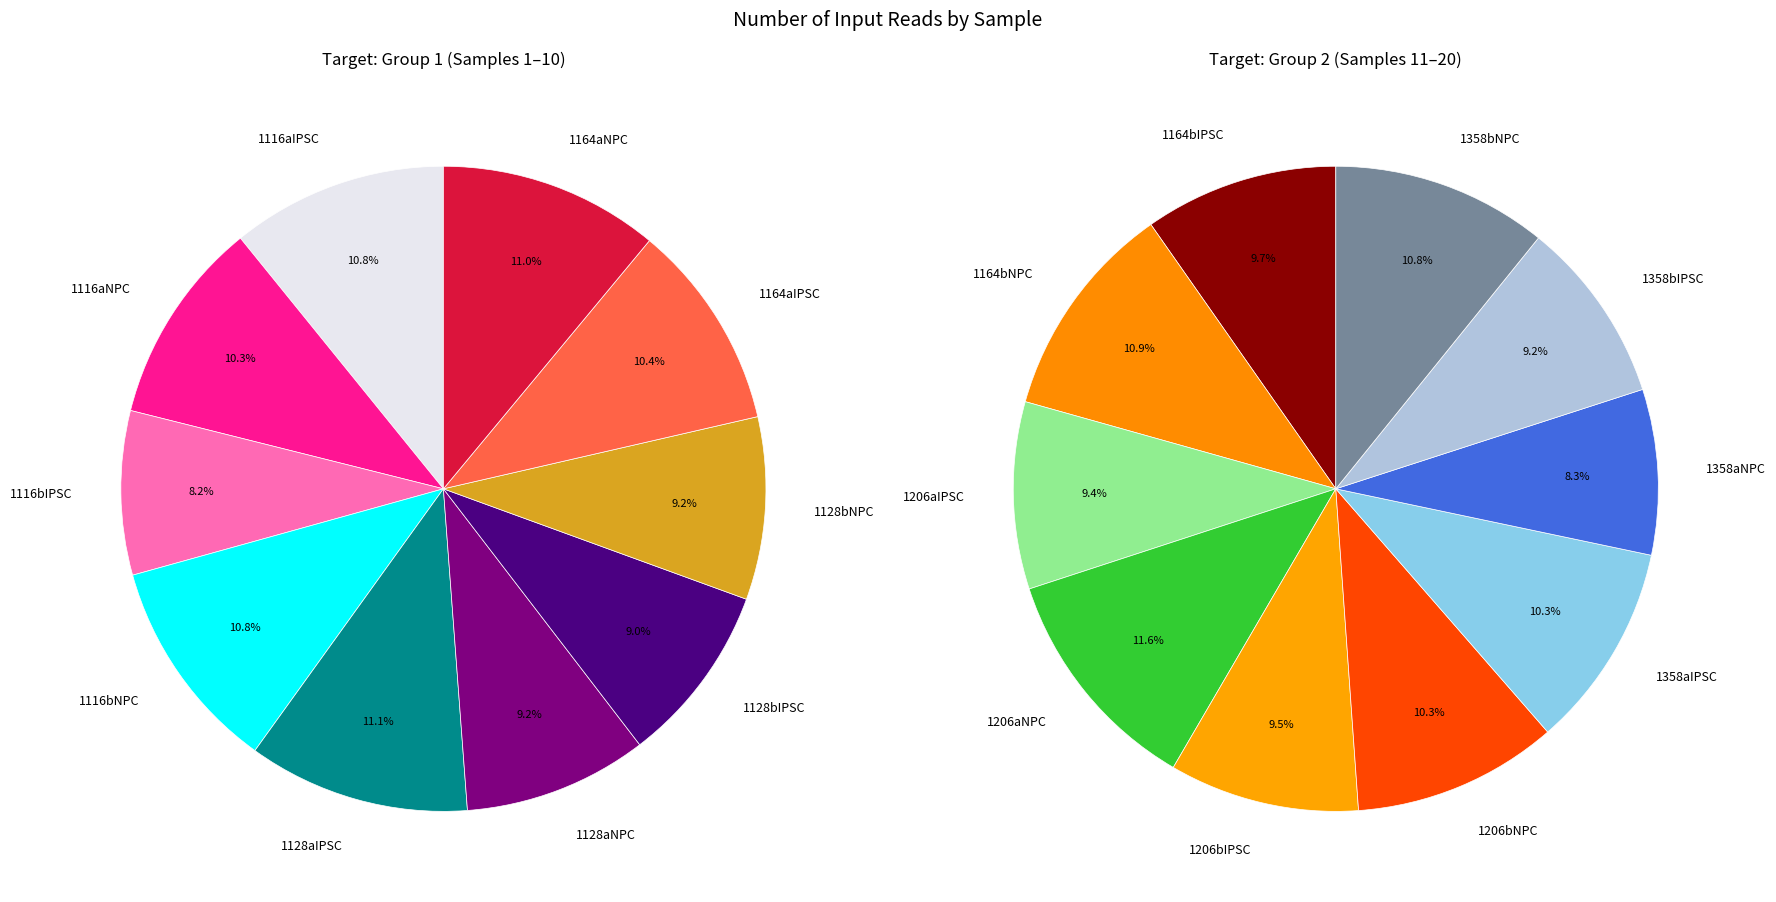

How many segments does this pie chart have?

20